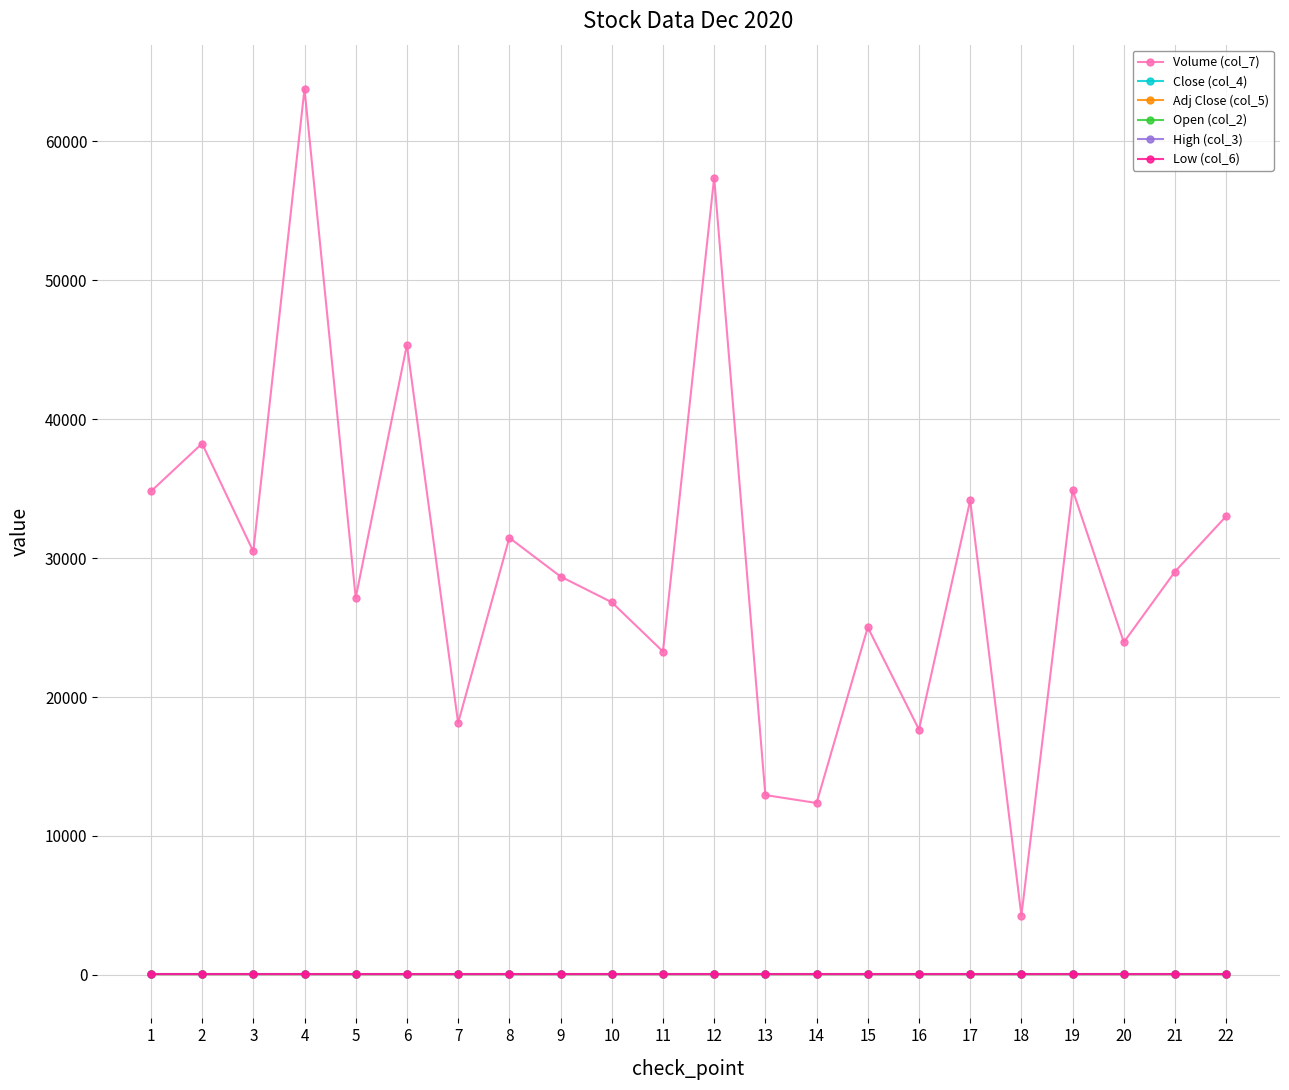

True or false: Volume (col_7) and Adj Close (col_5) cross at least once.

False